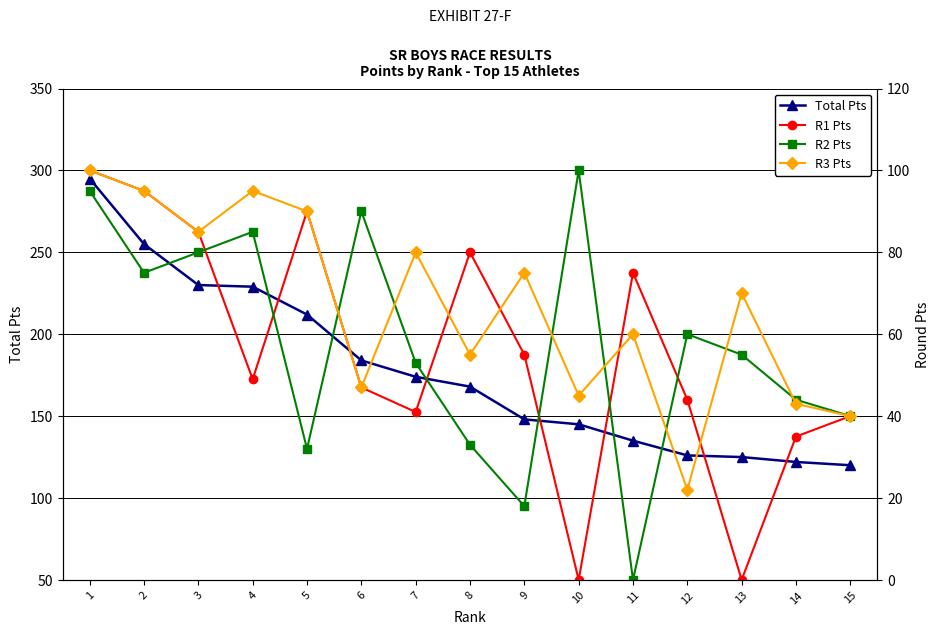

How many values in the R2 Pts series are below 55?

7